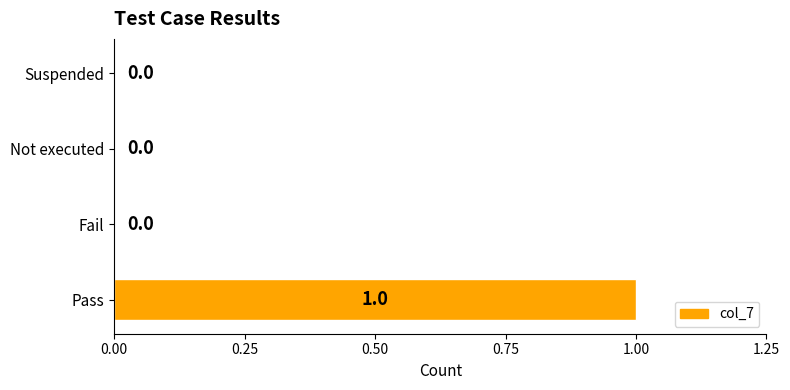

The value at Suspended is -1. True or false?

False